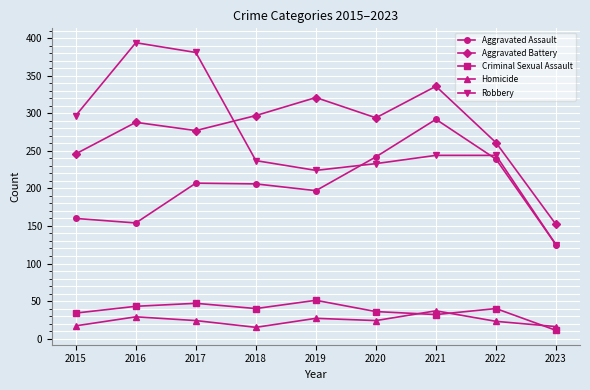

What is the value of the Robbery point at the 8th from the left?

244